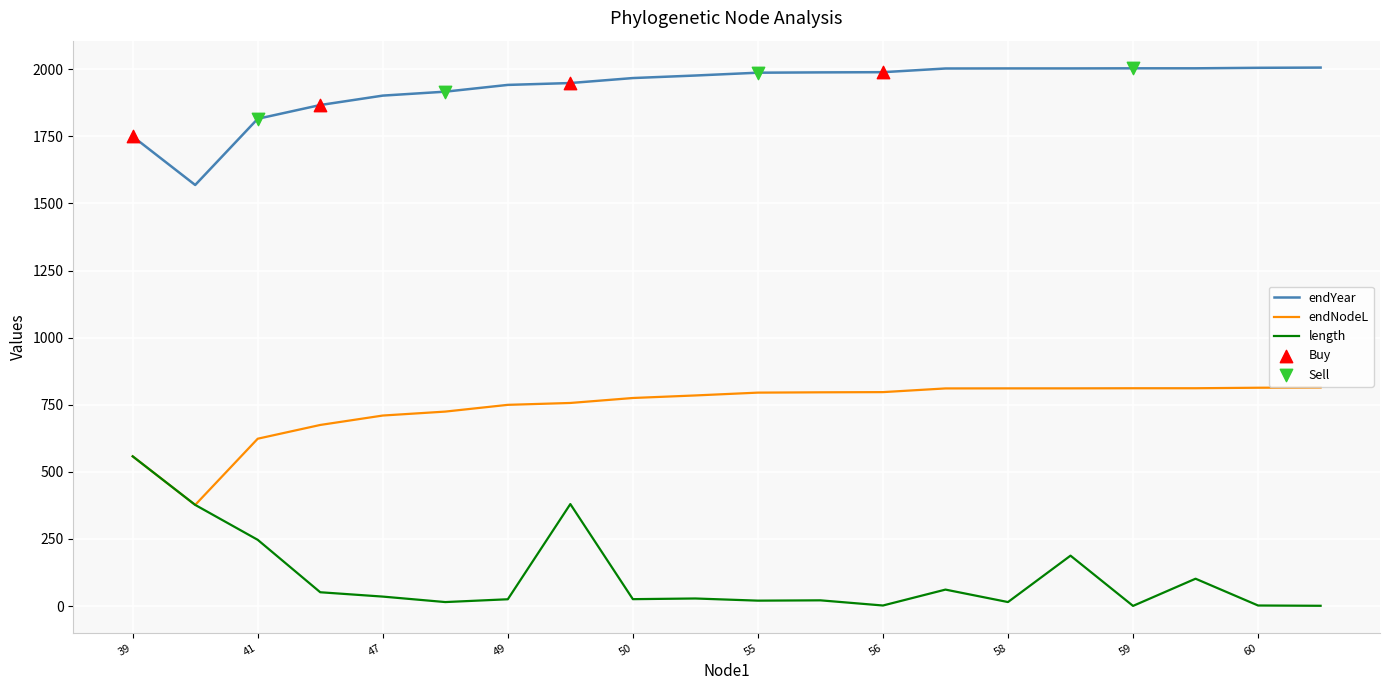

Which series has the widest spread of values?

length